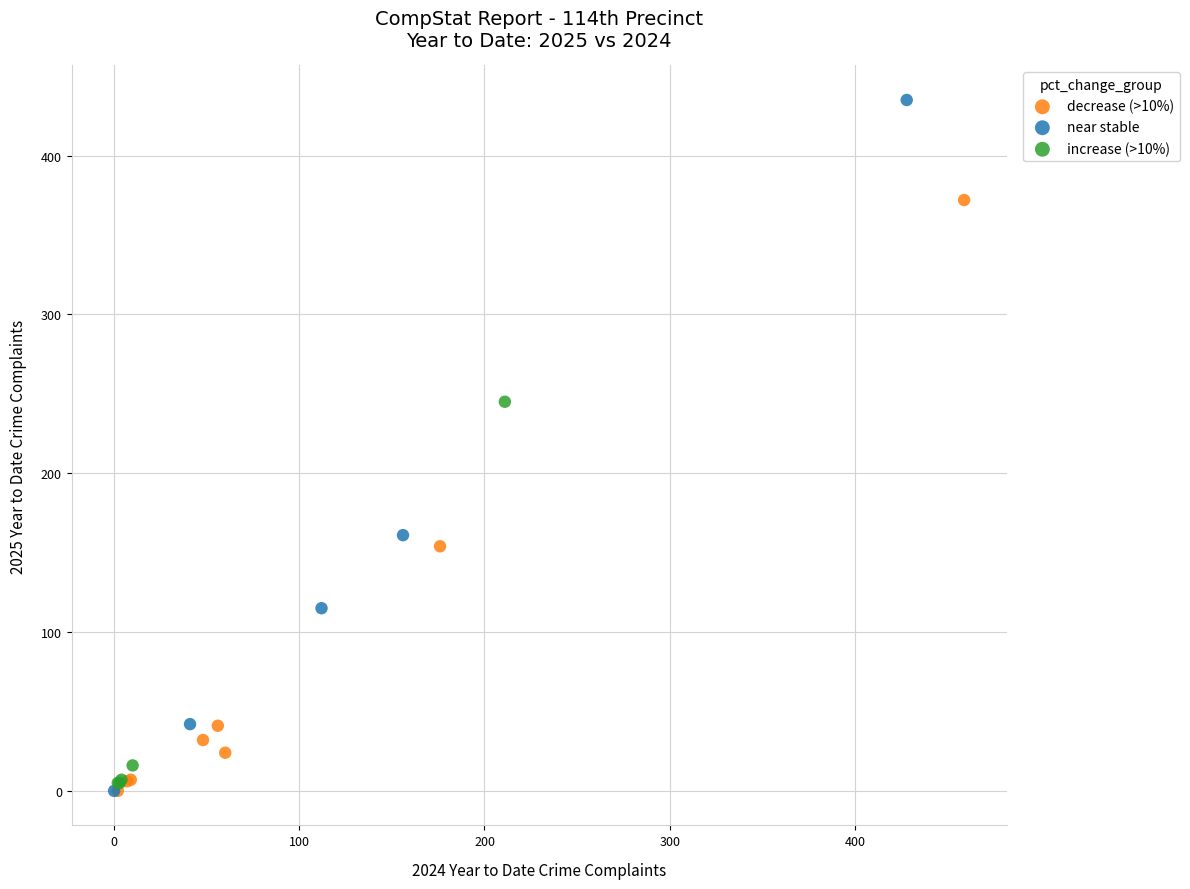

Which series has the largest Y range (max minus min)?

near stable